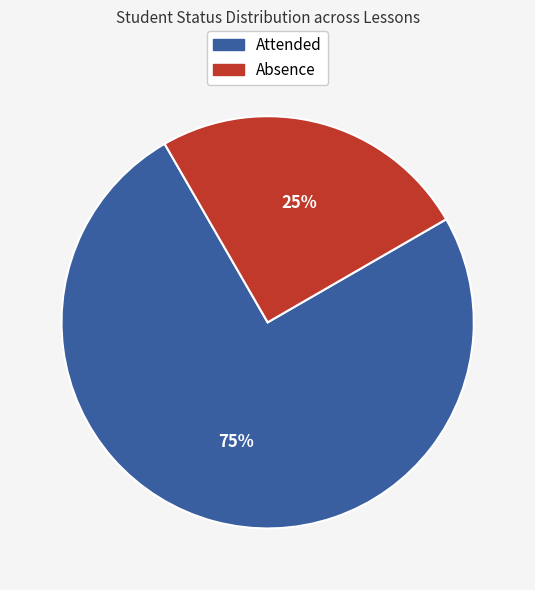

Is Attended the majority of the pie?

Yes